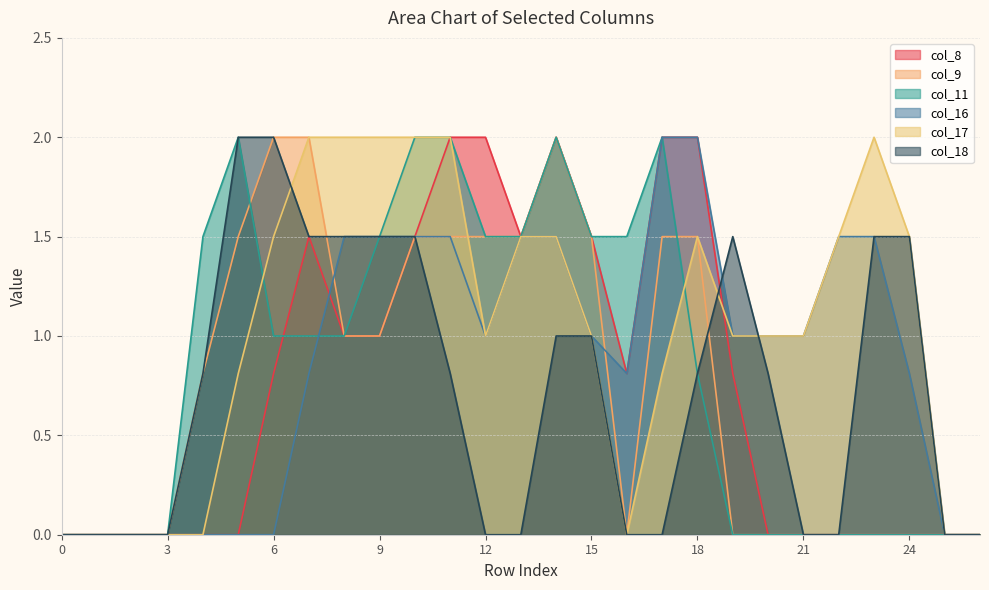

What is the difference between the maximum and minimum values in the col_16 series?

2.0